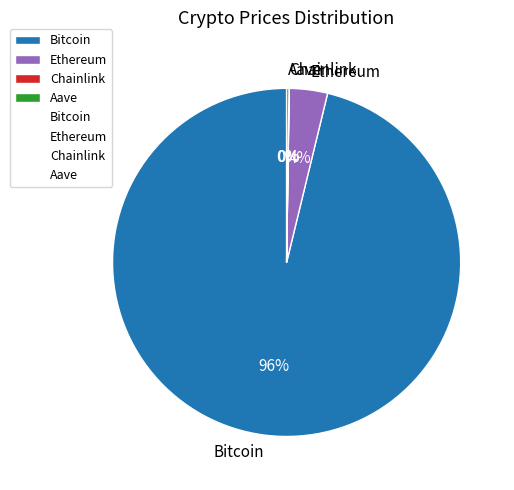

Which slice is the largest?

Bitcoin